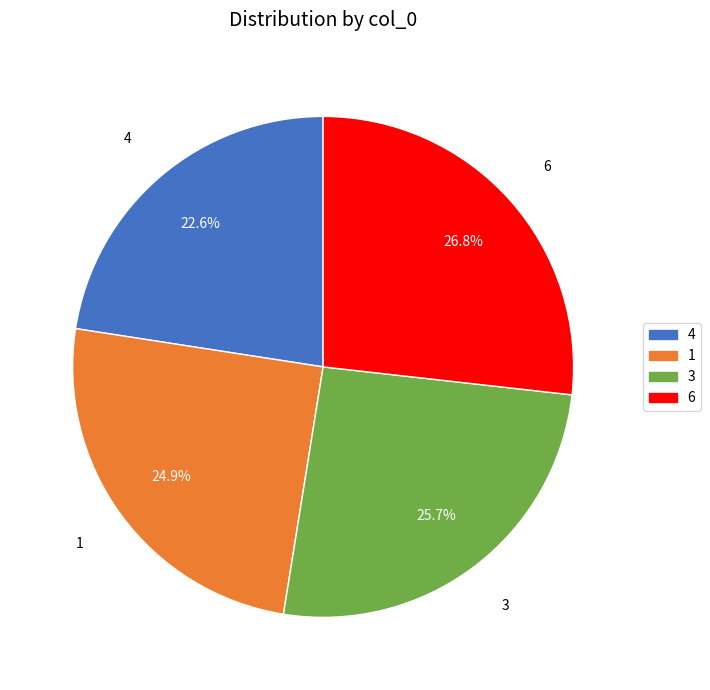

To the nearest percent, what is the difference between the 1 and 3 slice percentages?

1%